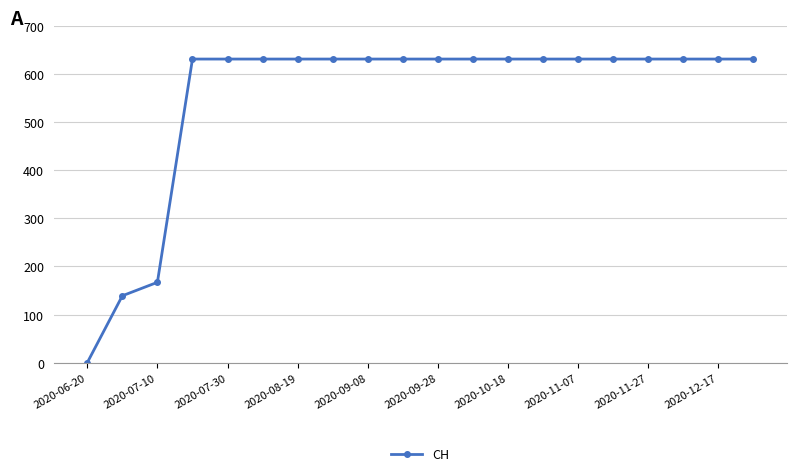

How many lines are shown in the chart?

1